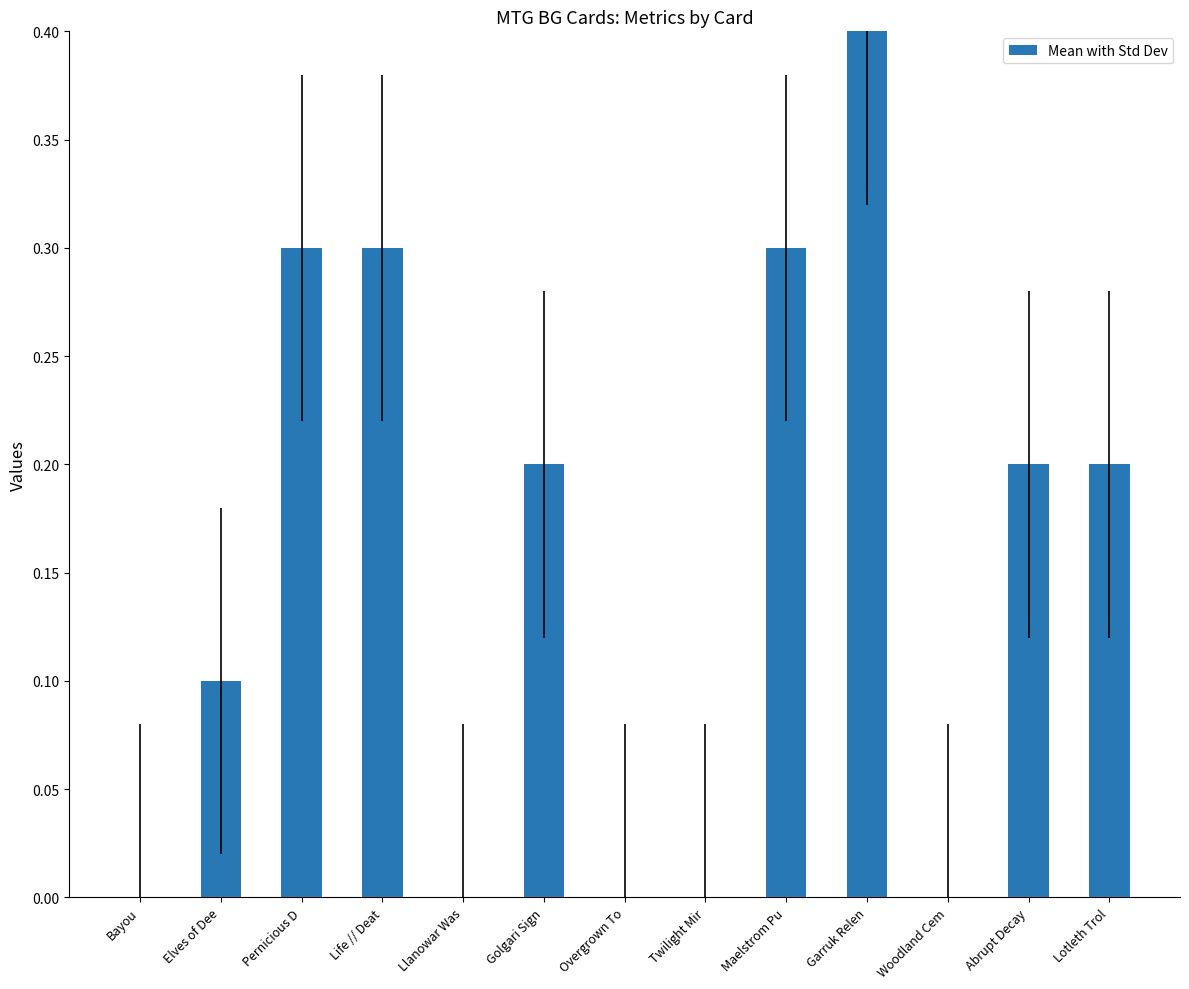

What is the maximum value shown in the chart?

0.4